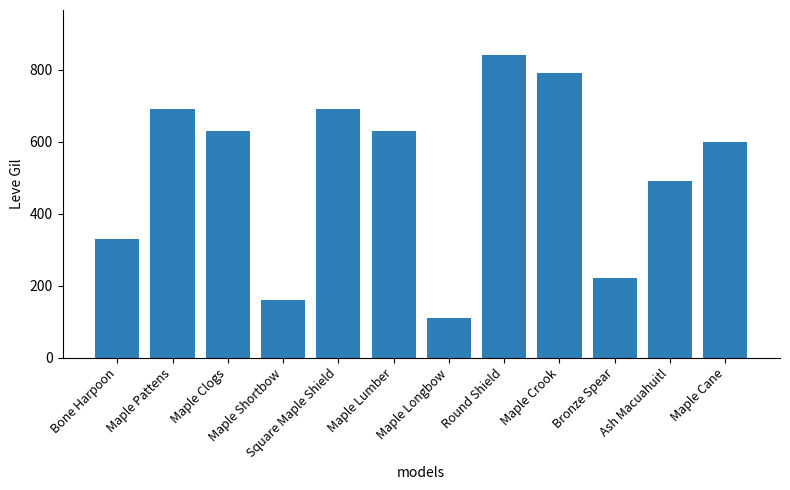

Where does the data first go above 630?

Maple Pattens